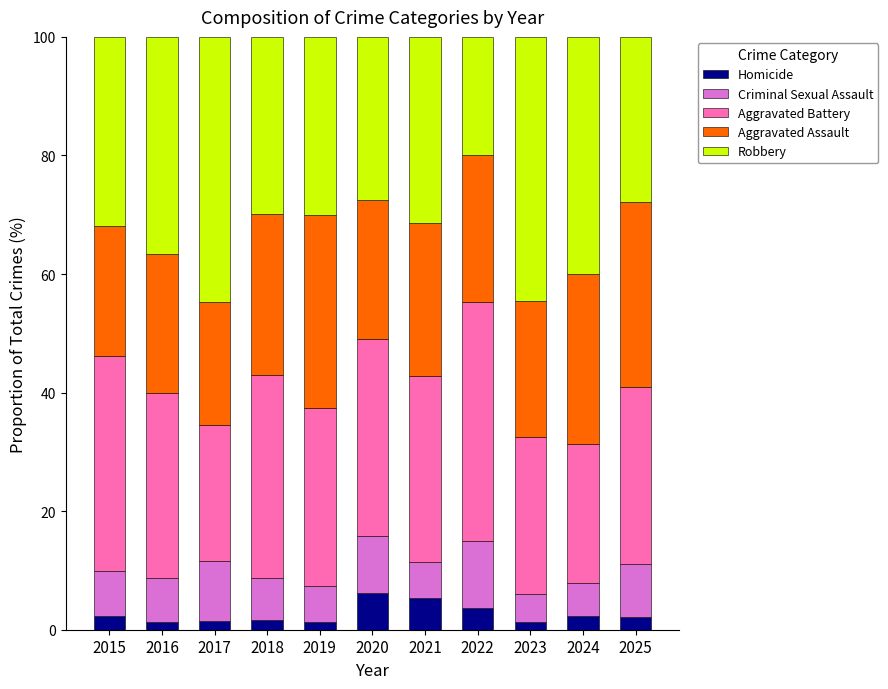

What is the total value across all series at 2015?

100.0